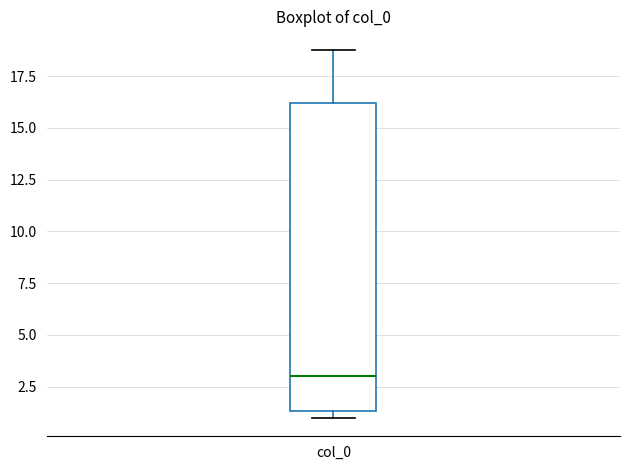

Where is the lower edge of the box for col_0 on the y-axis? The values are not printed on the chart, so give them approximately, as read against the axis.

1.5